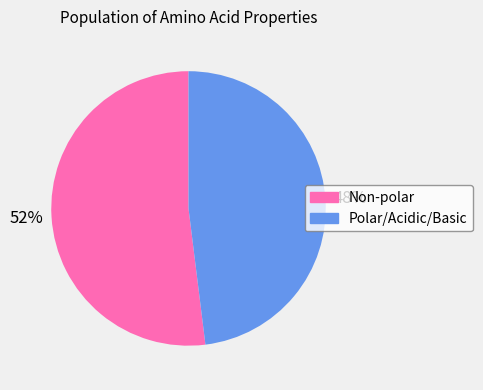

To the nearest percent, what is the average slice percentage?

50%